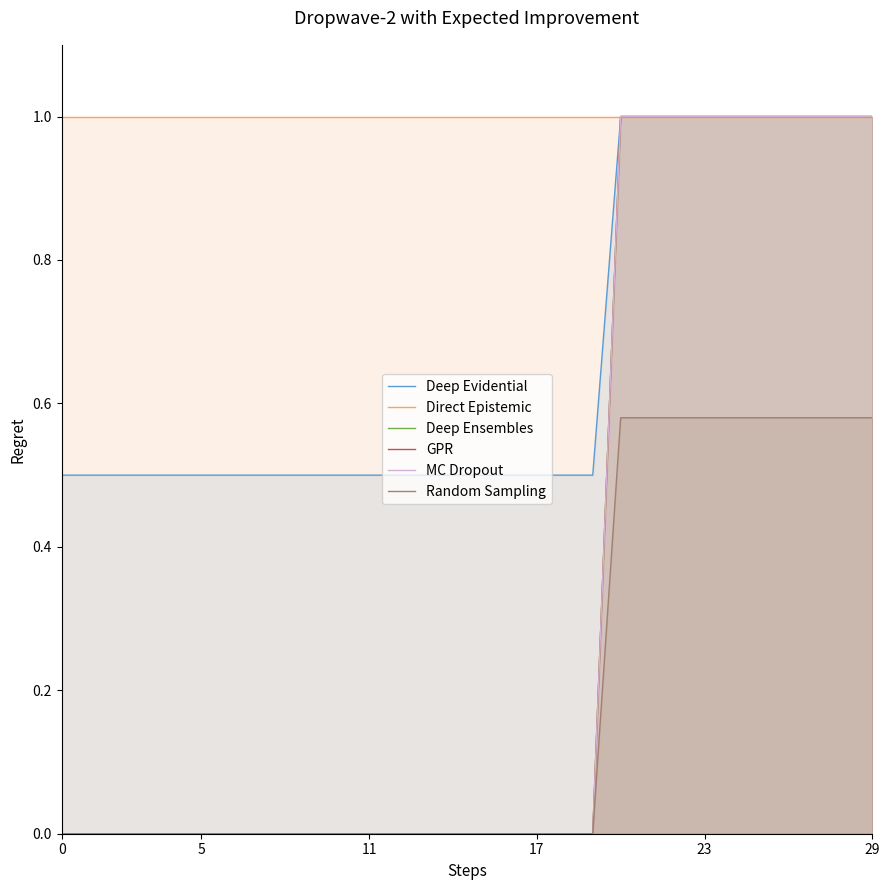

What are all the series names shown in the legend?

Deep Evidential, Direct Epistemic, Deep Ensembles, GPR, MC Dropout, Random Sampling